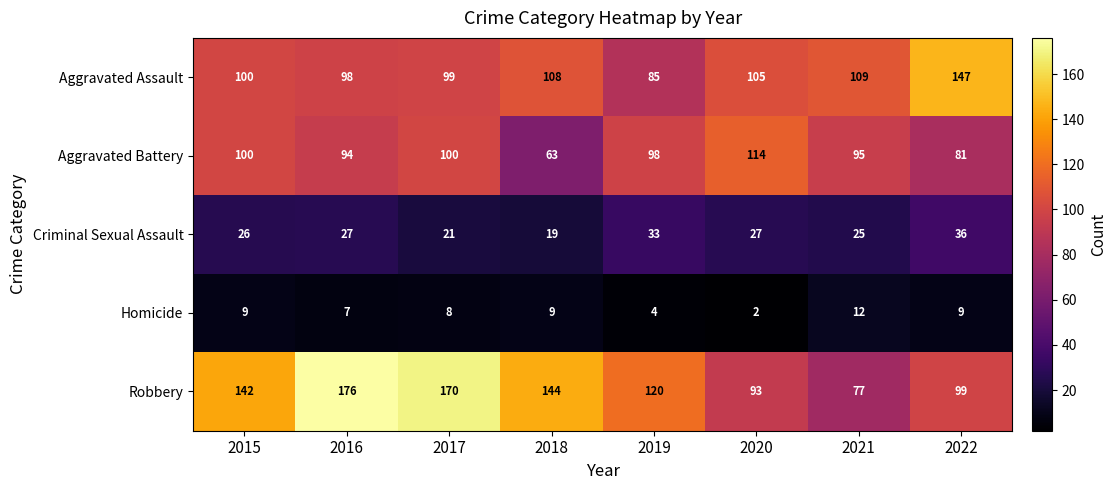

What is the highest value of the Aggravated Battery series?

114